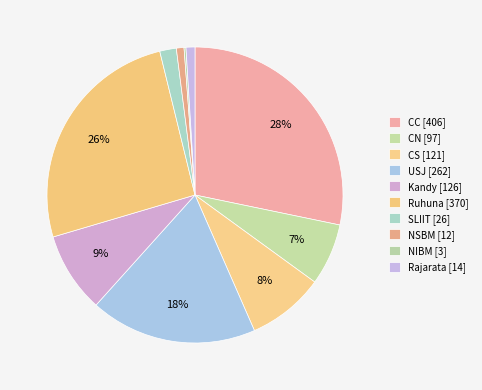

What is the ratio of the value at SLIIT to the value at Rajarata?

1.9